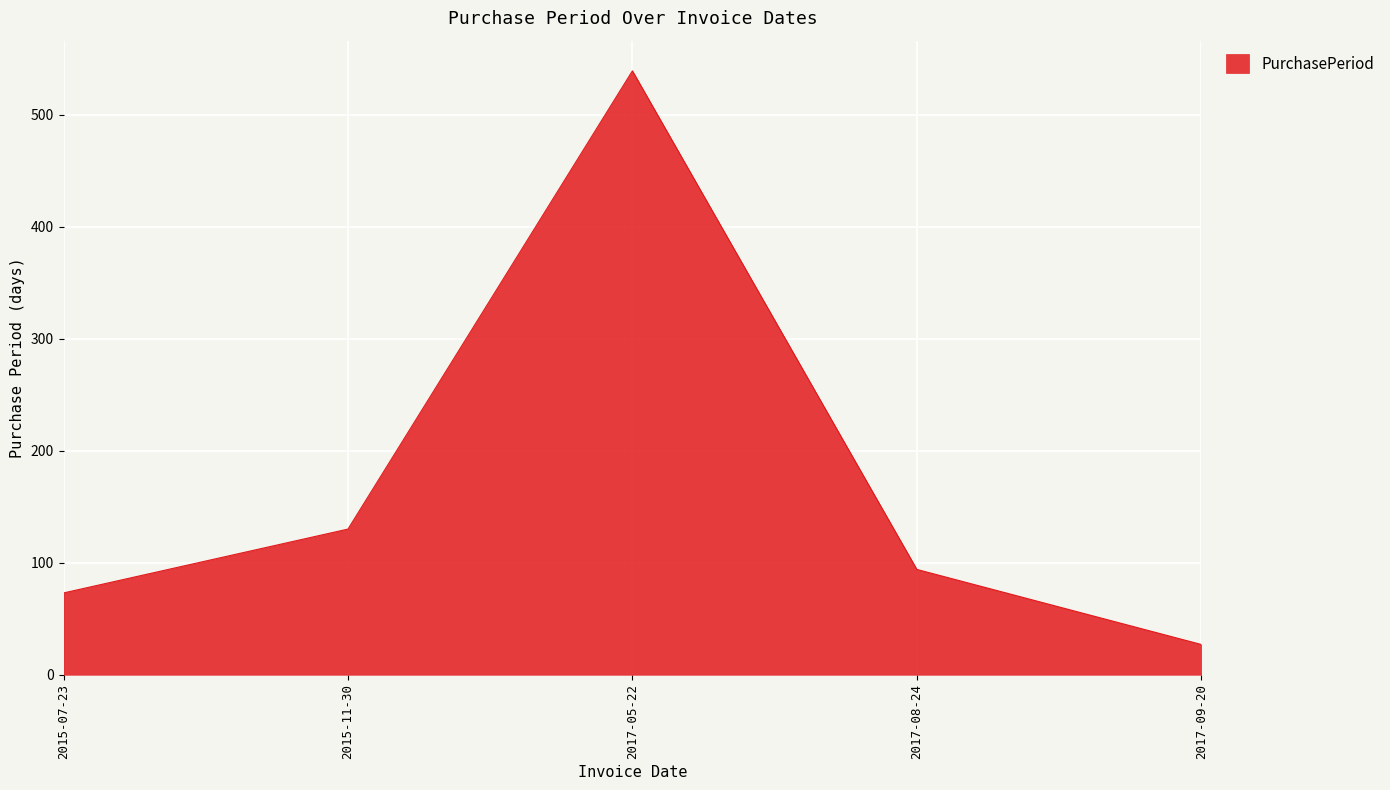

What is the minimum value shown in the chart?

27